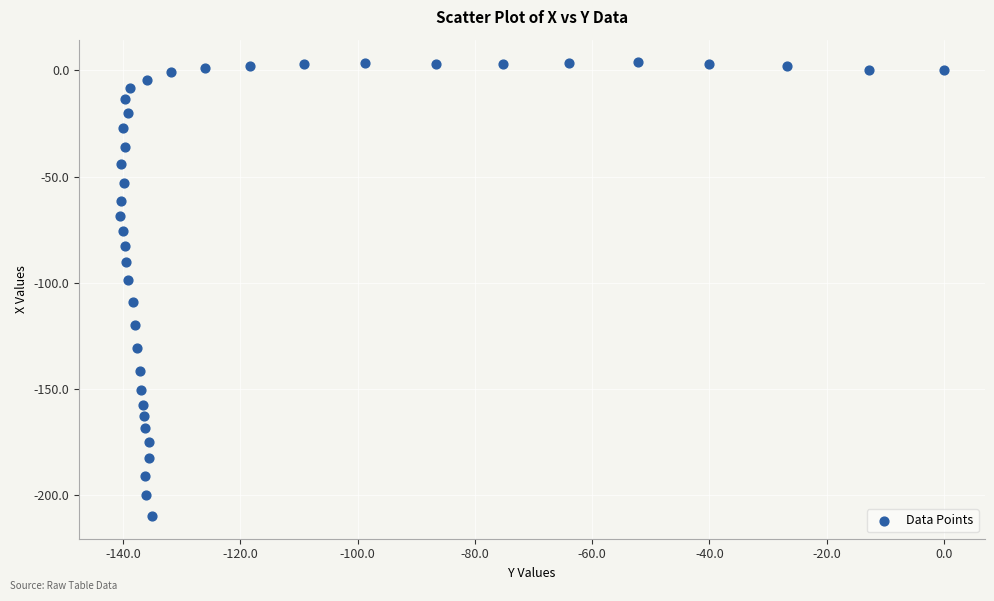

What is the range of X values (max minus min)?

140.5